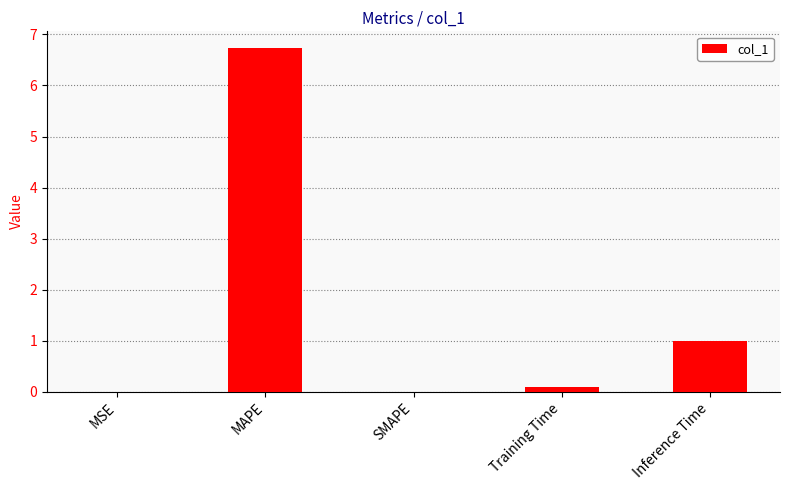

What is the change in value from MAPE to Inference Time?

-5.7